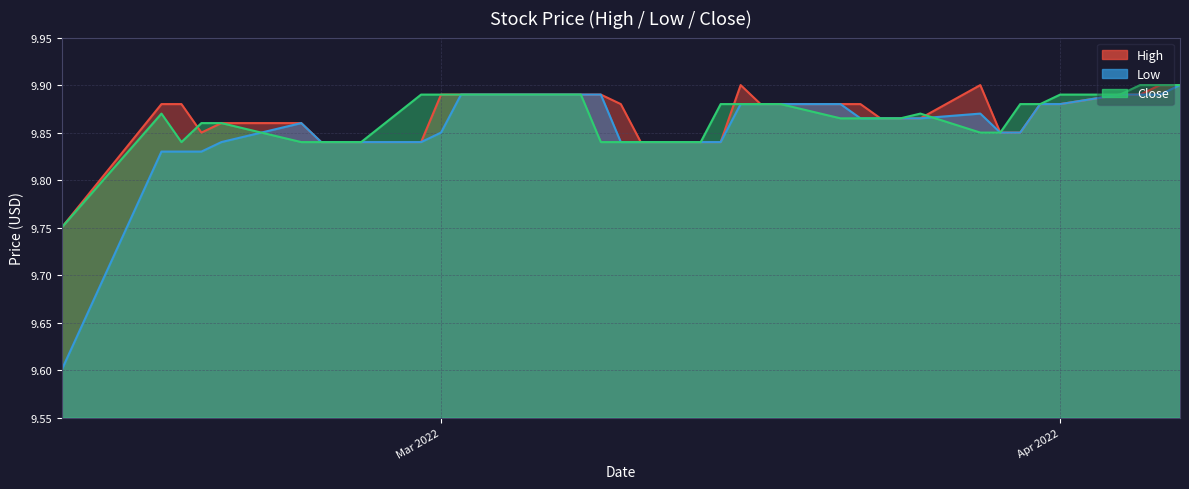

Is the value of Low at 2022-03-22 greater than the value of High at 2022-03-16?

No